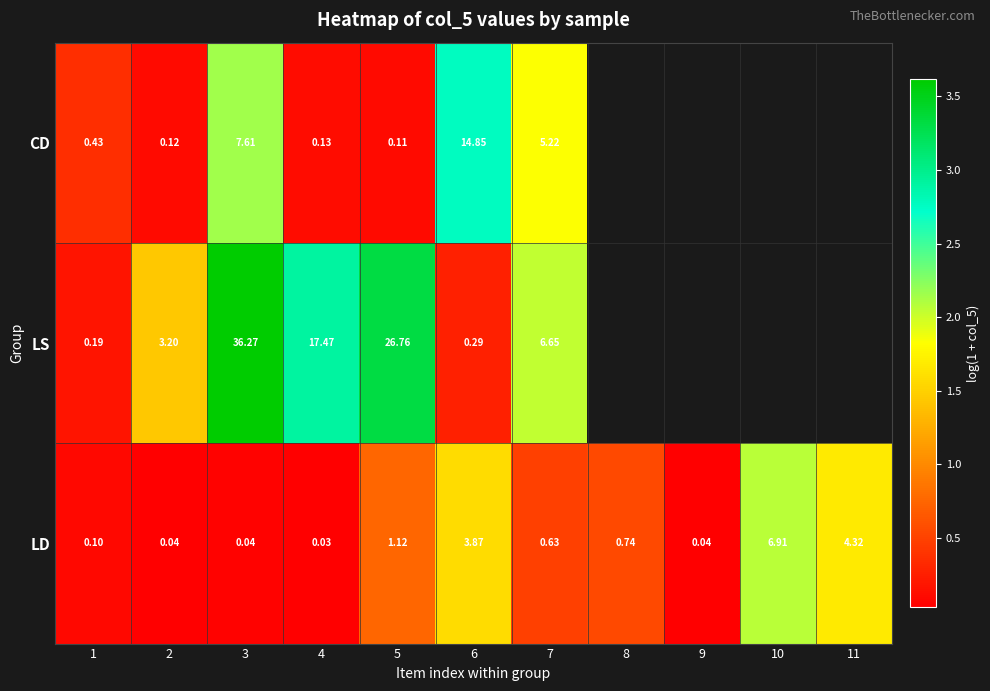

Is the value of LD at 9 greater than the value of CD at 3?

No